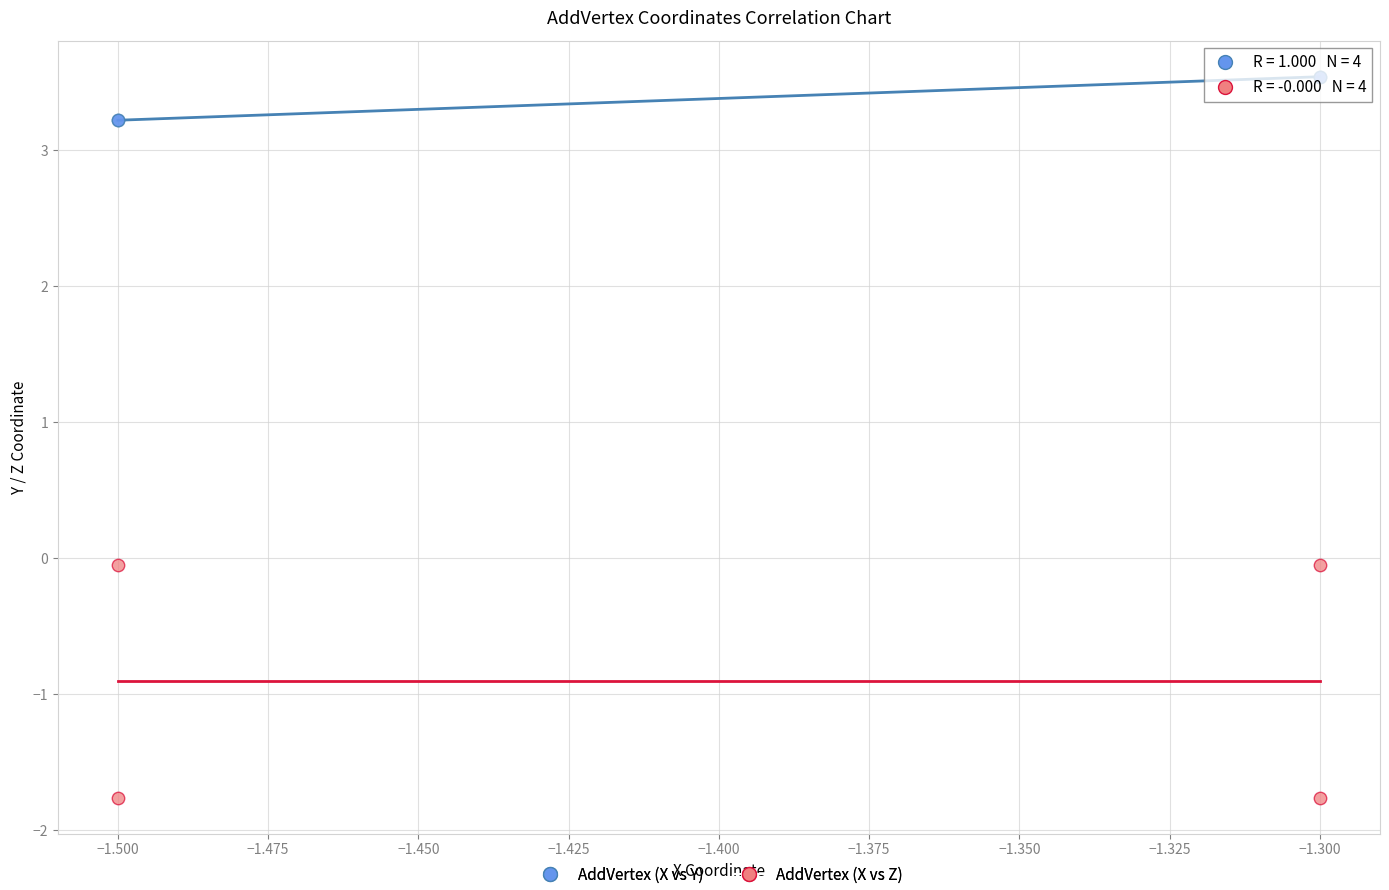

Which series has the widest spread of Y values?

AddVertex (X vs Z)